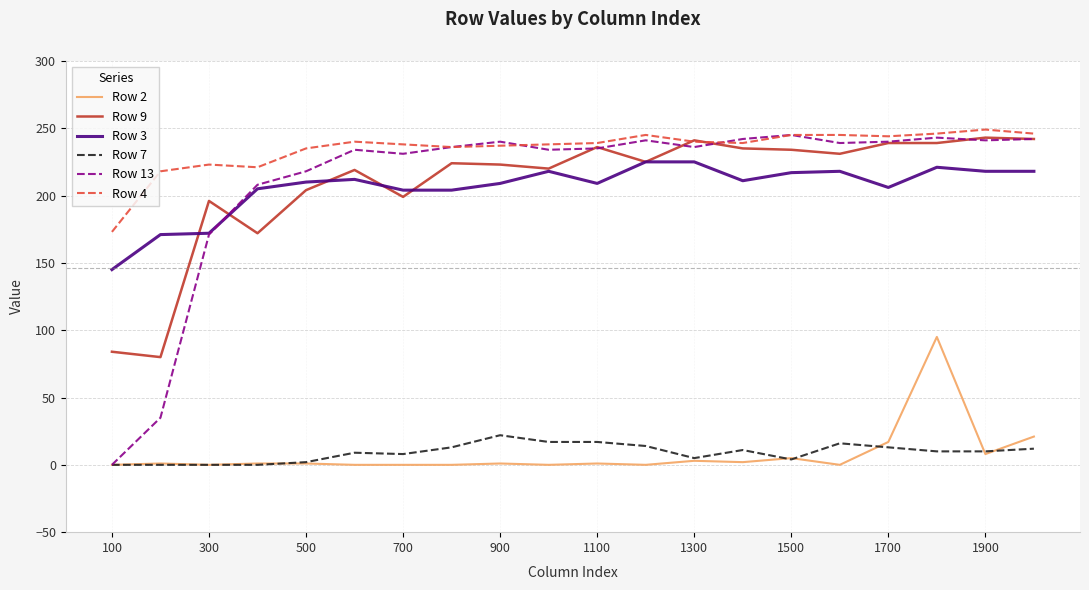

What is the greatest value displayed?

249